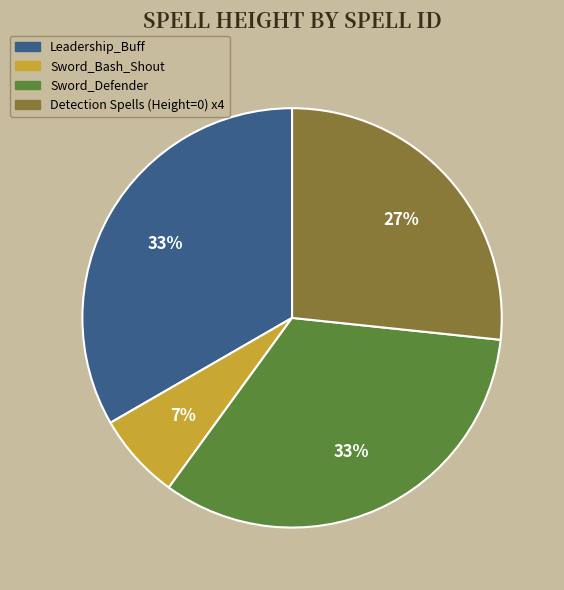

To the nearest percent, what is the average slice percentage?

25%